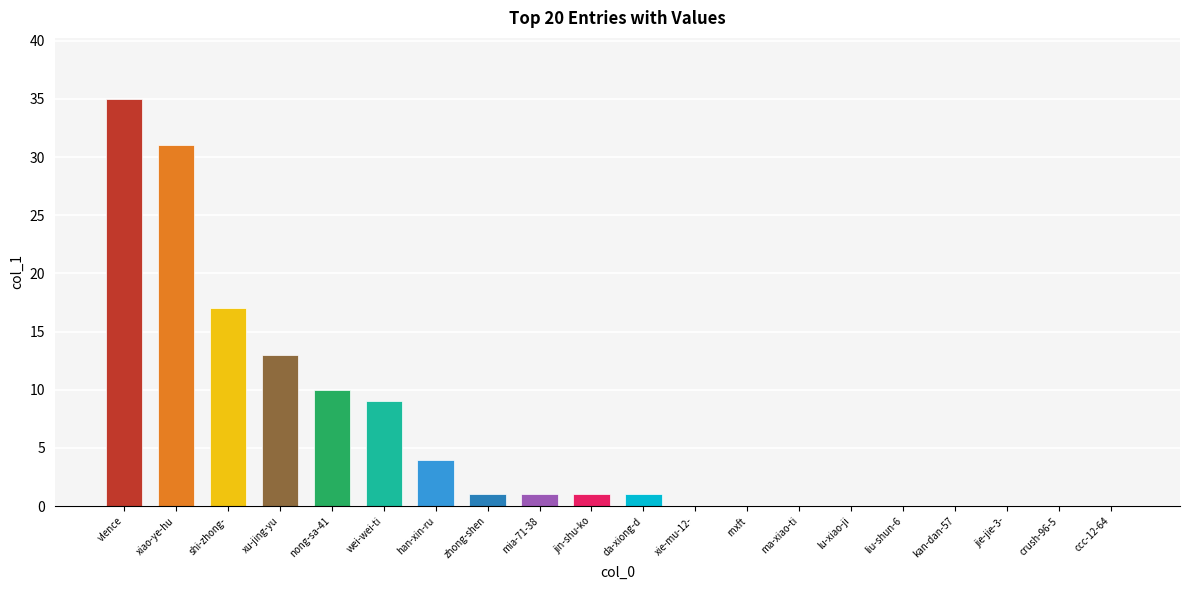

What is the sum of all values?

123